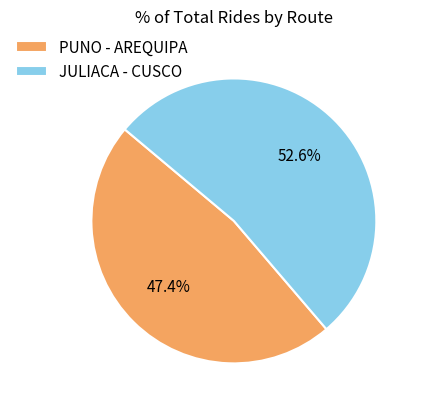

Approximately how many times larger is the value at PUNO - AREQUIPA compared to JULIACA - CUSCO?

0.9